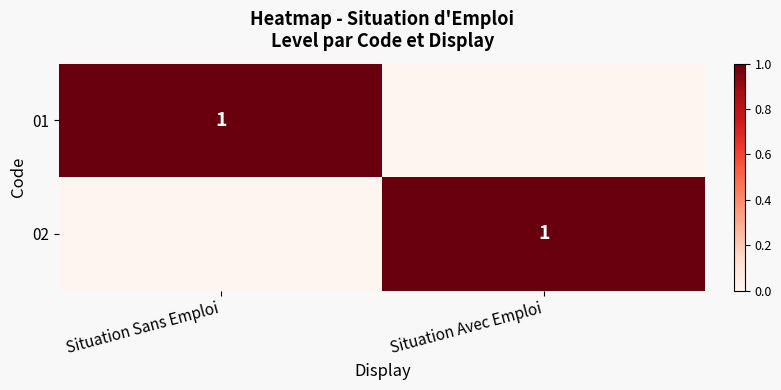

Is it true that 02 equals 1 at Situation Avec Emploi?

True